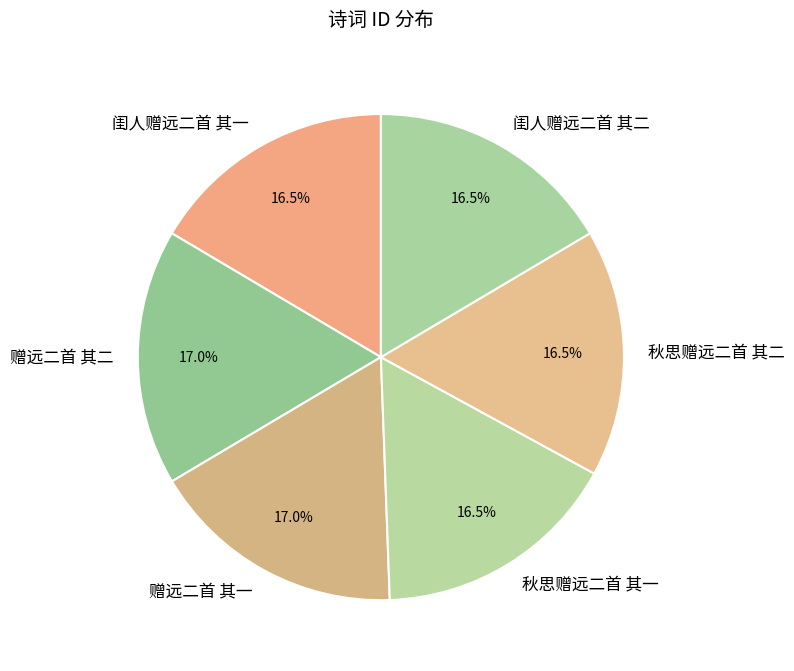

How many segments does this pie chart have?

6